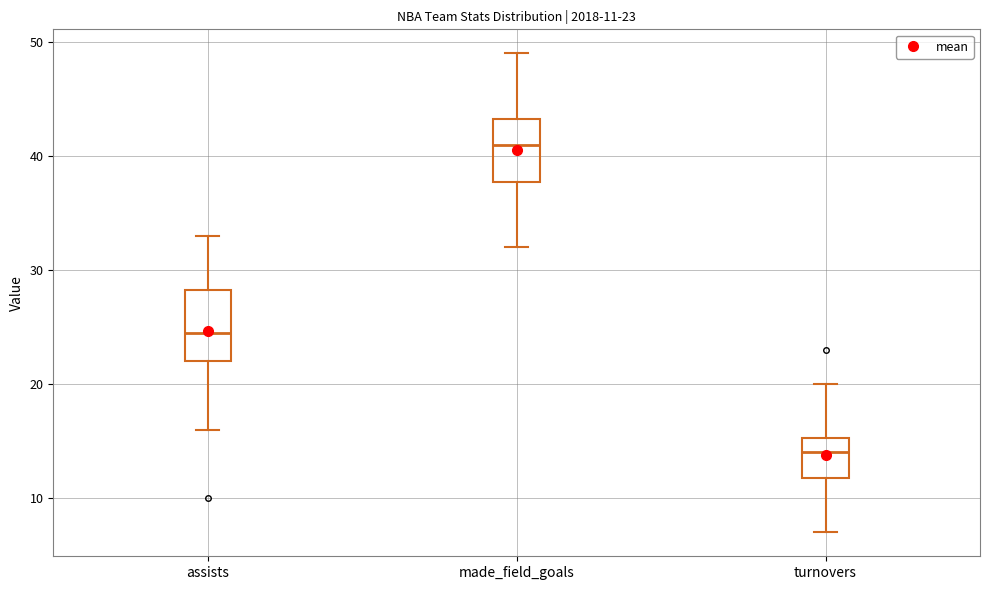

Which box's median line is the highest?

made_field_goals